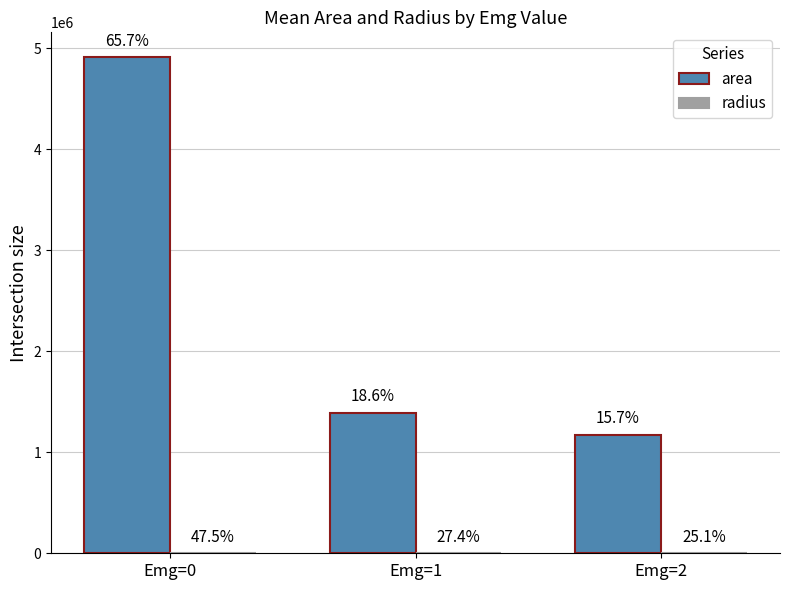

What is the difference between the radius values at Emg=0 and Emg=1?

487.1